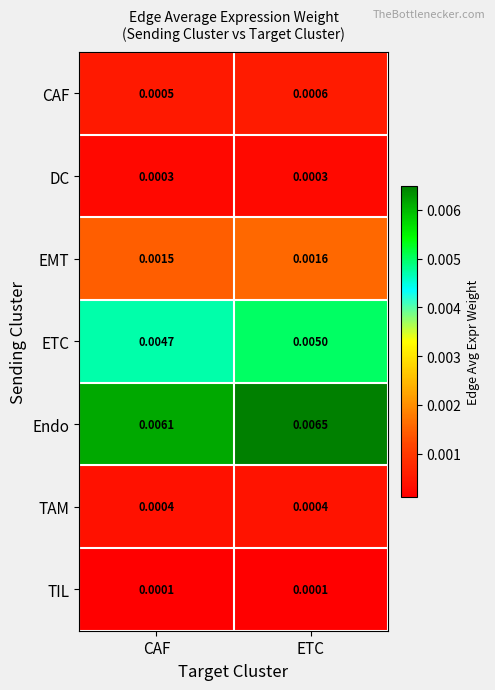

At which label does CAF reach its peak?

ETC